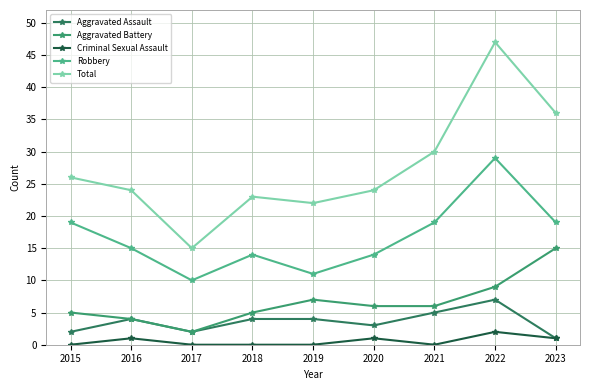

Reading left to right, what are all the values shown in this chart?

Aggravated Assault: 2	4	2	4	4	3	5	7	1
Aggravated Battery: 5	4	2	5	7	6	6	9	15
Criminal Sexual Assault: 0	1	0	0	0	1	0	2	1
Robbery: 19	15	10	14	11	14	19	29	19
Total: 26	24	15	23	22	24	30	47	36